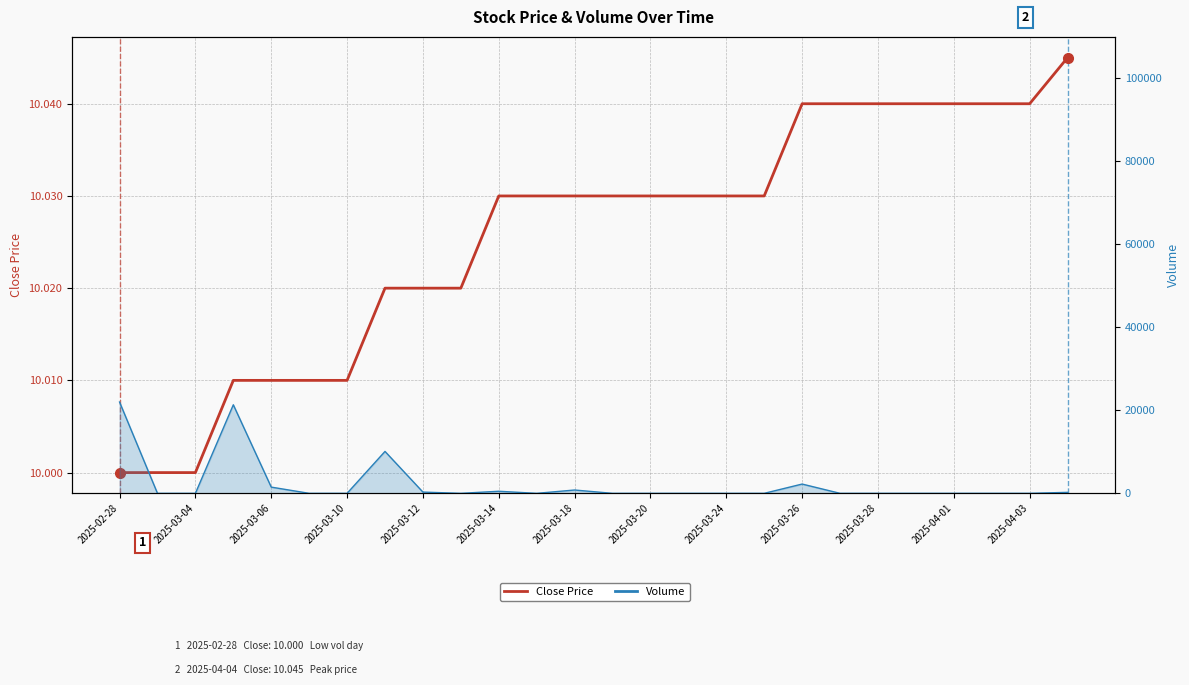

How many lines are shown in the chart?

1